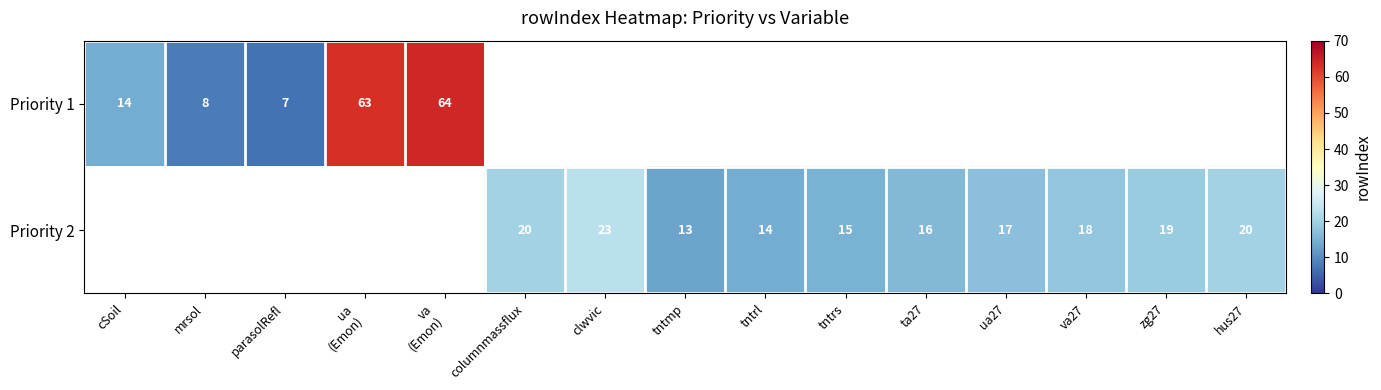

The Priority 2 series shows 10 at va27. True or false?

False